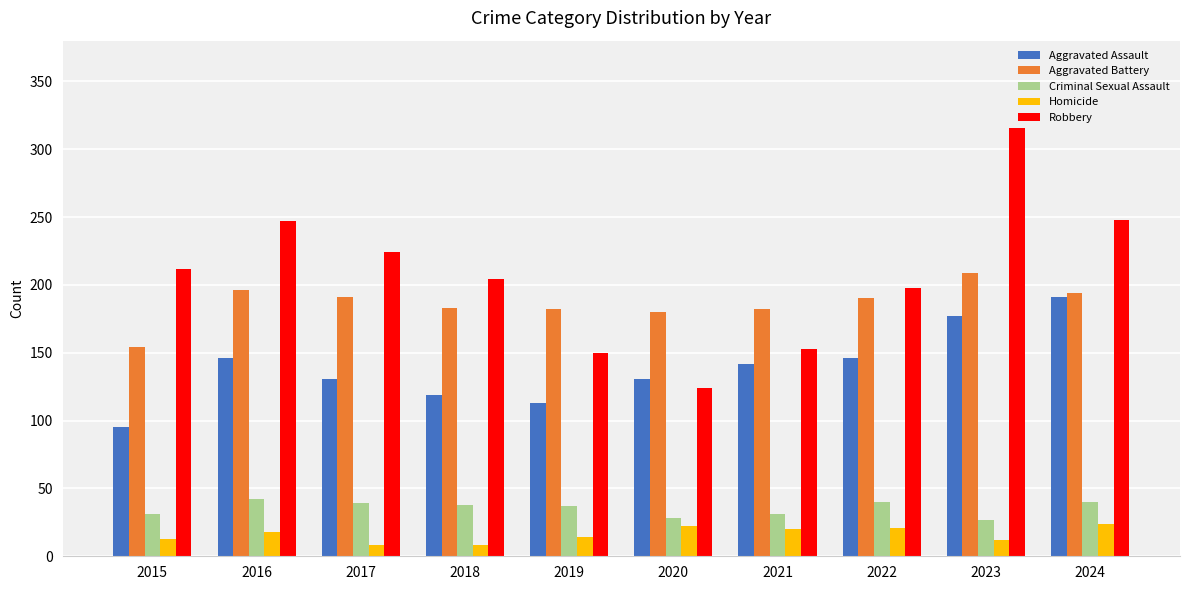

What is the value of the Criminal Sexual Assault bar at the 9th from the left?

27